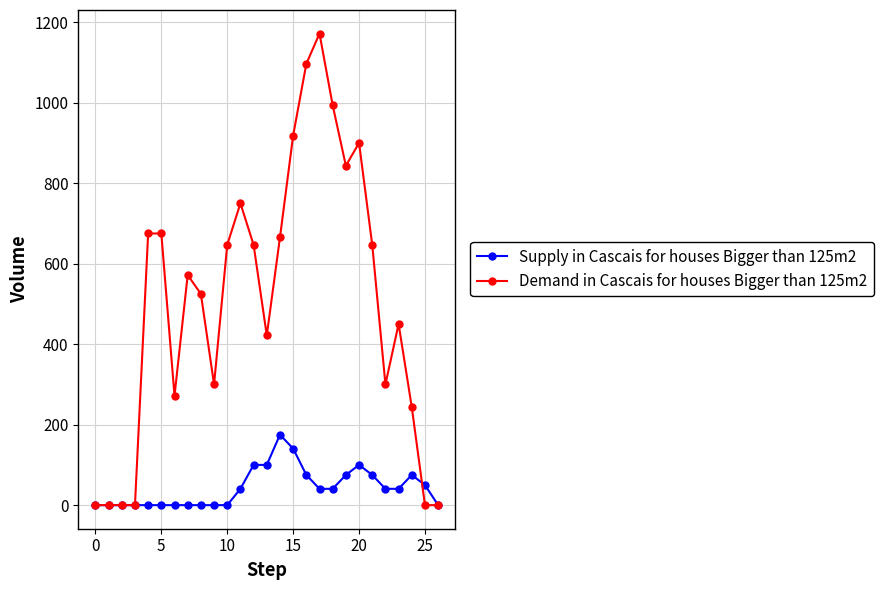

What is the value of the Demand in Cascais for houses Bigger than 125m2 point at the 9th from the left?

525.0